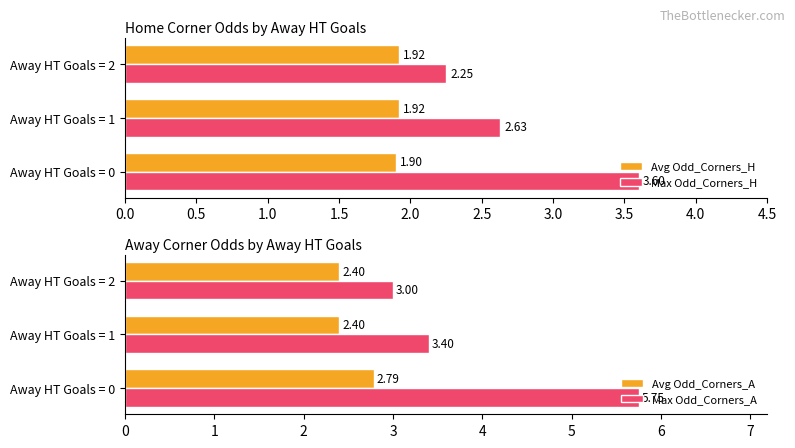

What is the difference between the Max Odd_Corners_H values at Away HT Goals = 2 and Away HT Goals = 1?

0.4